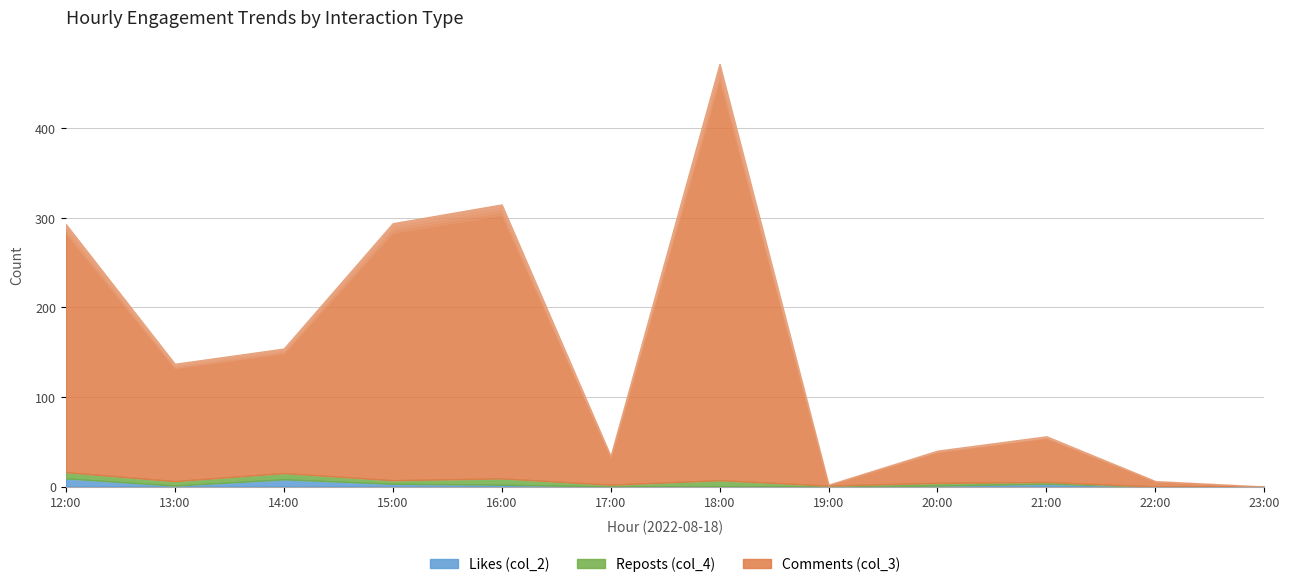

The Reposts (col_4) series shows 5 at 2022-08-18 13:00. True or false?

True